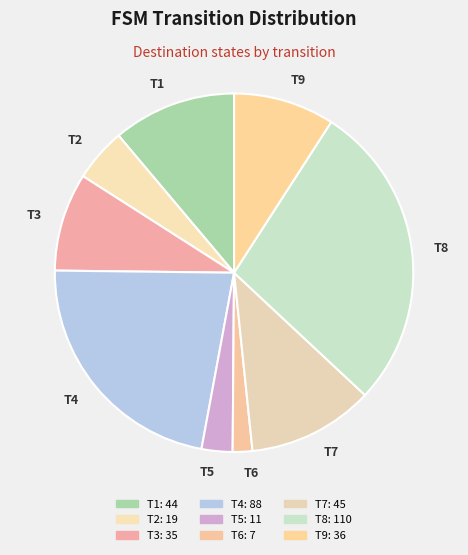

Between T6 and T9, which is larger?

T9